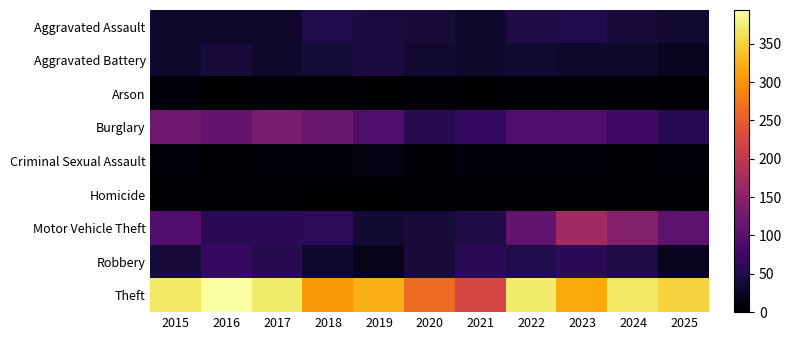

Reading left to right, extract all data points from this chart.

Aggravated Assault: 2015=32	2016=32	2017=32	2018=50	2019=43	2020=39	2021=32	2022=48	2023=50	2024=41	2025=36
Aggravated Battery: 2015=31	2016=41	2017=32	2018=37	2019=44	2020=35	2021=31	2022=36	2023=30	2024=31	2025=22
Arson: 2015=9	2016=1	2017=5	2018=2	2019=1	2020=6	2021=0	2022=2	2023=5	2024=4	2025=2
Burglary: 2015=123	2016=113	2017=133	2018=117	2019=92	2020=55	2021=67	2022=95	2023=91	2024=77	2025=56
Criminal Sexual Assault: 2015=9	2016=3	2017=7	2018=9	2019=11	2020=6	2021=10	2022=7	2023=9	2024=5	2025=7
Homicide: 2015=3	2016=2	2017=2	2018=0	2019=0	2020=4	2021=2	2022=2	2023=3	2024=3	2025=3
Motor Vehicle Theft: 2015=96	2016=59	2017=59	2018=63	2019=35	2020=40	2021=49	2022=110	2023=171	2024=143	2025=106
Robbery: 2015=41	2016=69	2017=55	2018=33	2019=17	2020=40	2021=59	2022=50	2023=61	2024=47	2025=23
Theft: 2015=369	2016=394	2017=372	2018=305	2019=325	2020=266	2021=224	2022=372	2023=319	2024=369	2025=351